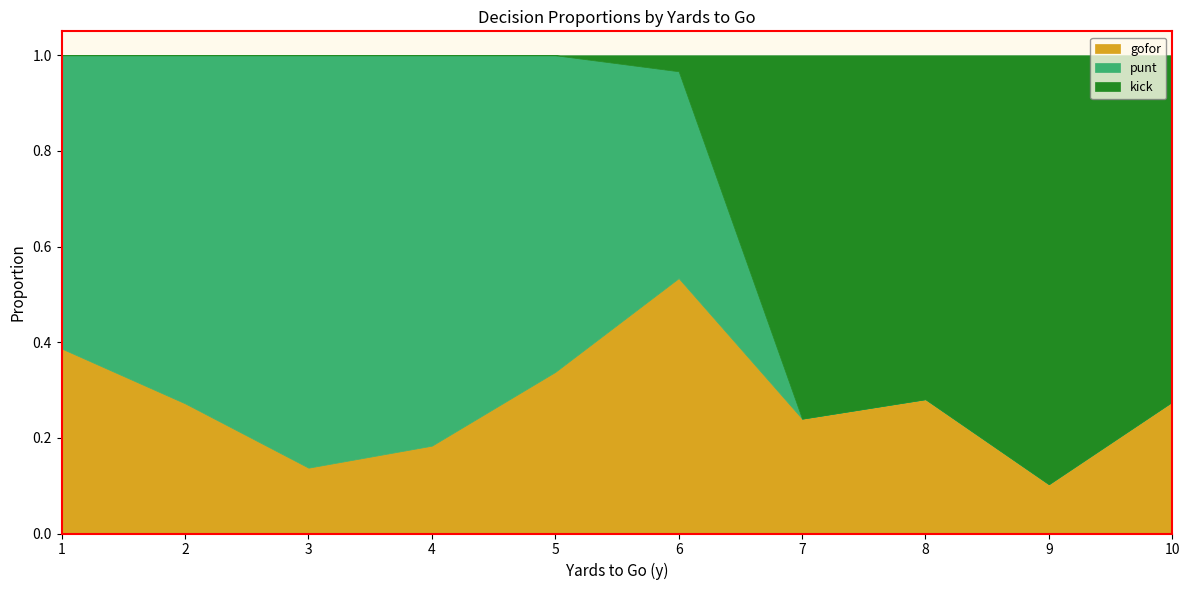

What is the total value across all series at 3?

1.0